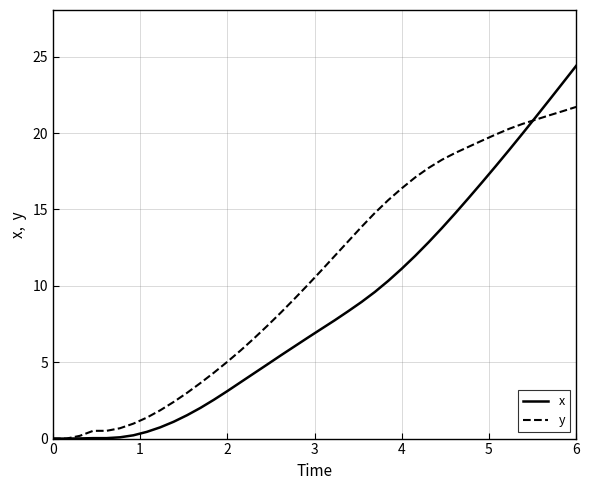

Which series has the largest total across all categories?

y